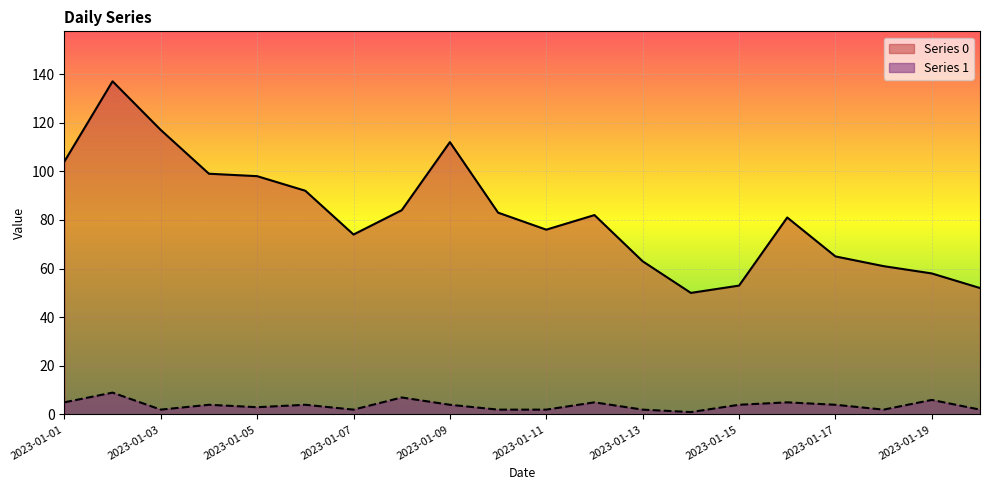

Reading left to right, what are all the values shown in this chart?

Series 0: 2023-01-01=104	2023-01-02=137	2023-01-03=117	2023-01-04=99	2023-01-05=98	2023-01-06=92	2023-01-07=74	2023-01-08=84	2023-01-09=112	2023-01-10=83	2023-01-11=76	2023-01-12=82	2023-01-13=63	2023-01-14=50	2023-01-15=53	2023-01-16=81	2023-01-17=65	2023-01-18=61	2023-01-19=58	2023-01-20=52
Series 1: 2023-01-01=5	2023-01-02=9	2023-01-03=2	2023-01-04=4	2023-01-05=3	2023-01-06=4	2023-01-07=2	2023-01-08=7	2023-01-09=4	2023-01-10=2	2023-01-11=2	2023-01-12=5	2023-01-13=2	2023-01-14=1	2023-01-15=4	2023-01-16=5	2023-01-17=4	2023-01-18=2	2023-01-19=6	2023-01-20=2